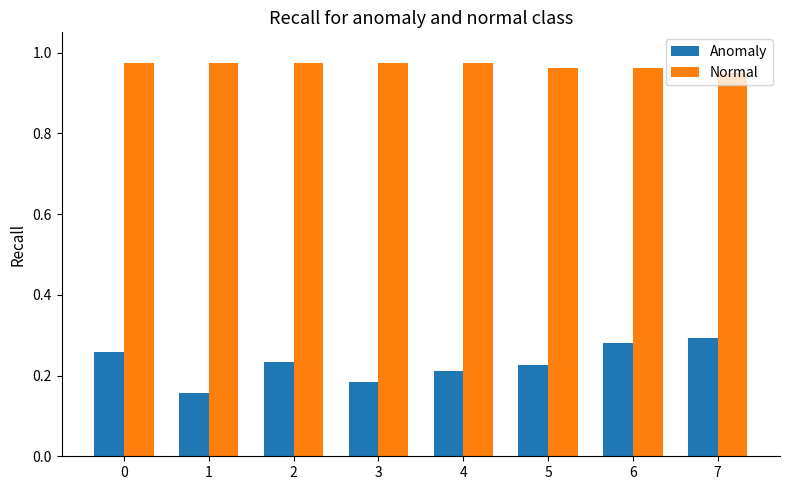

Which series changed the most between 1 and 4?

Anomaly